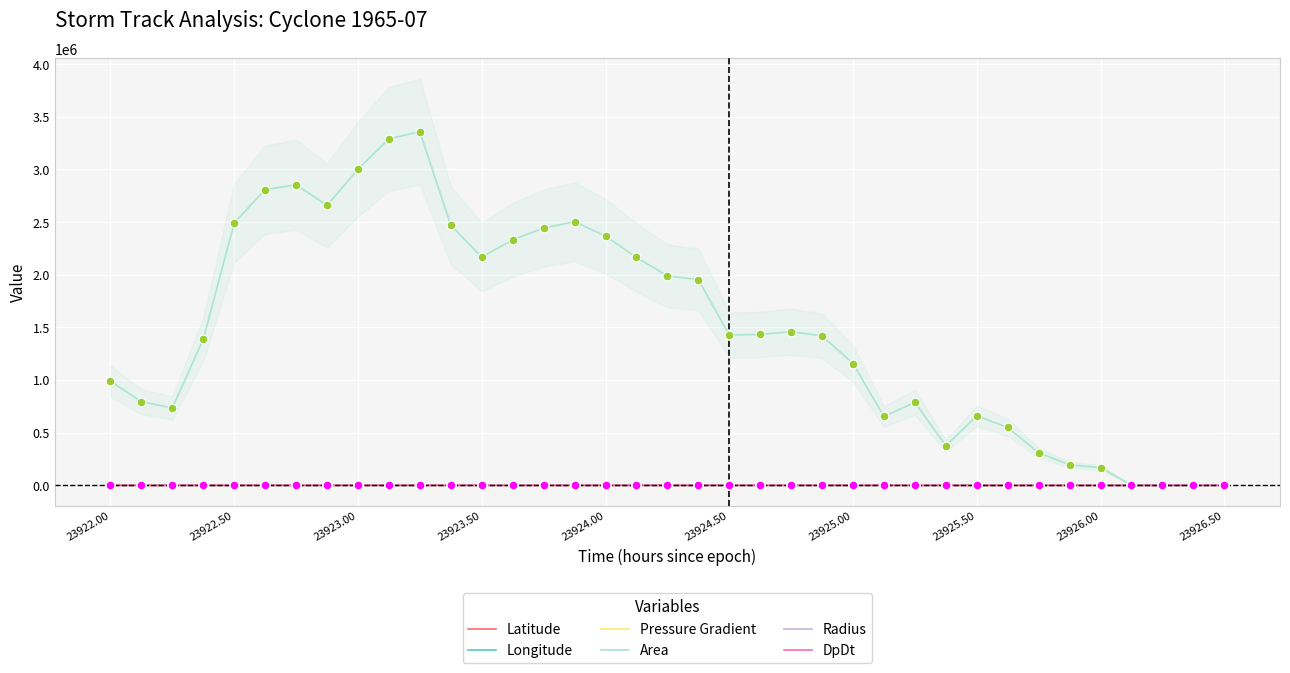

Which series has the largest total across all categories?

Area